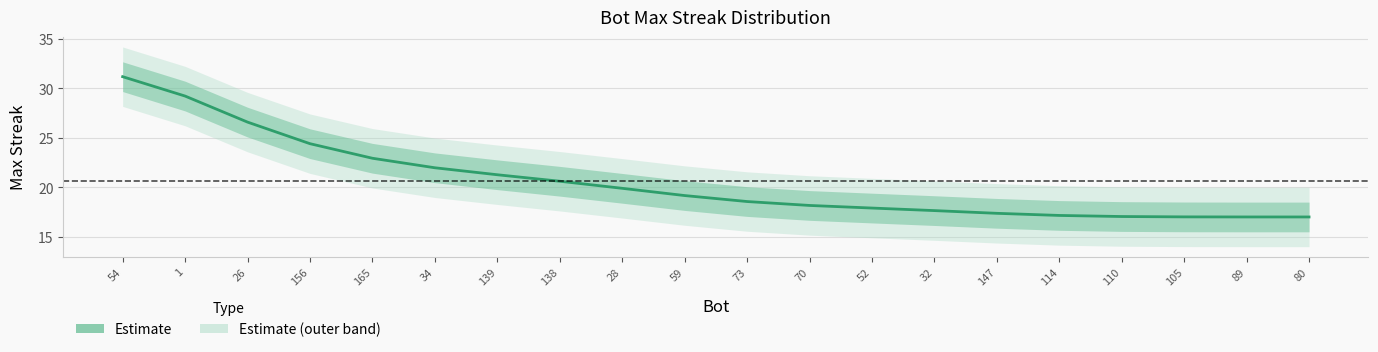

What is the difference between the maximum and minimum values?

14.2